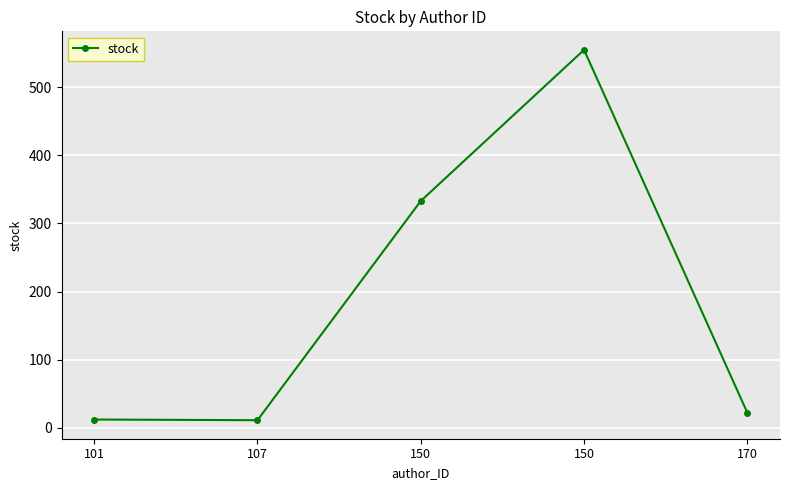

What is the change in value from 107 to 170?

+11